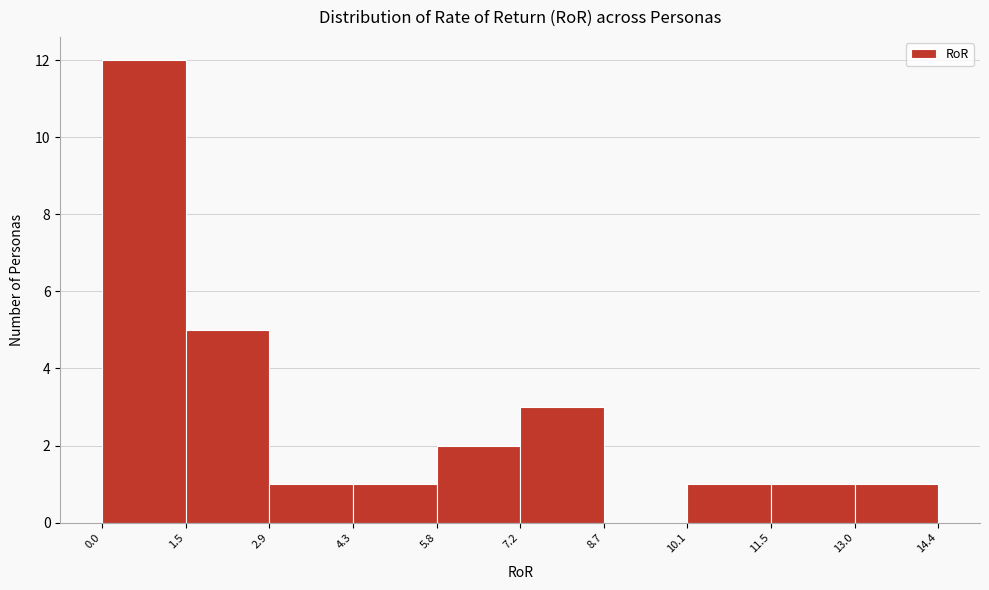

What is the height of the bar covering 0.0 to 1.5 on the x-axis? The values are not printed on the chart, so give them approximately, as read against the axis.

12